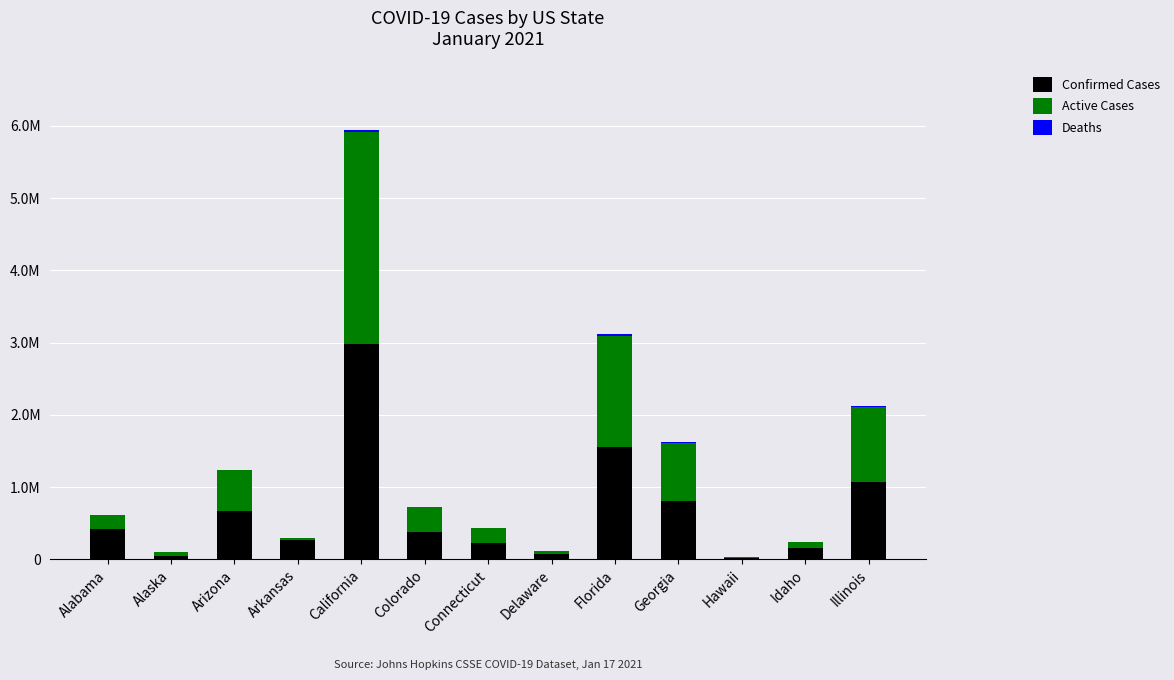

The value of Active Cases at Florida is 1536182. True or false?

True